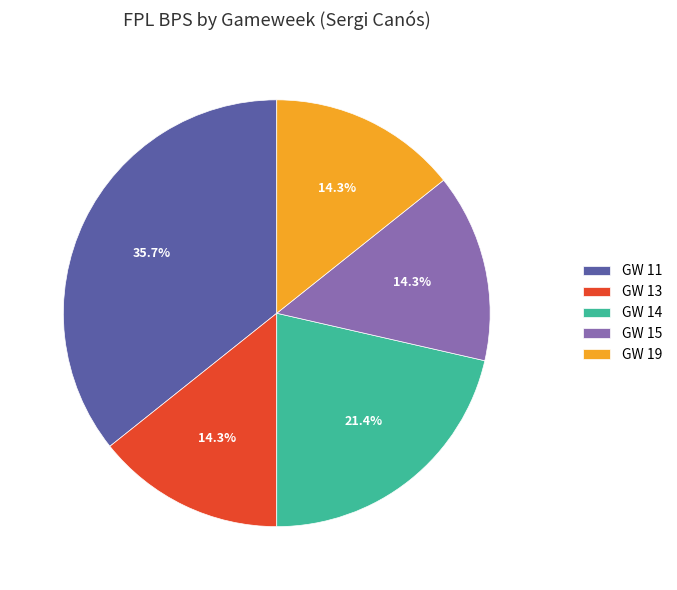

What is the total percentage of GW 11 and GW 14?

57.1%